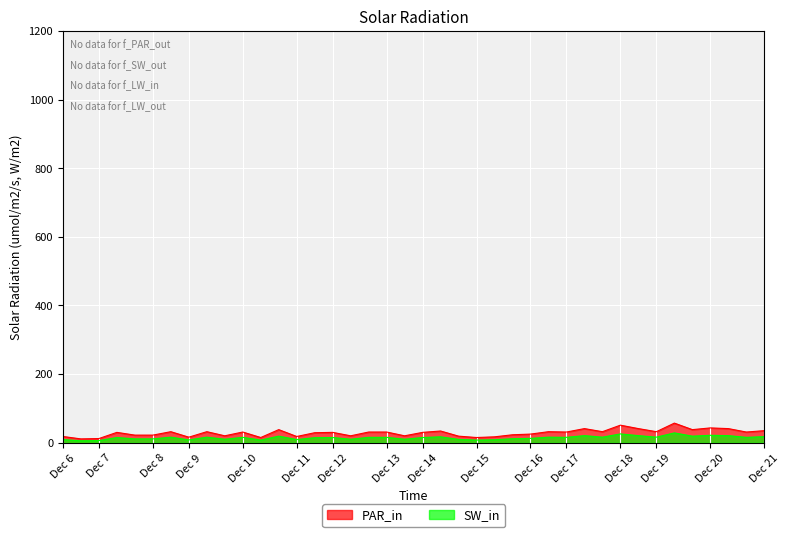

Read the PAR_in value at 30.

41.0